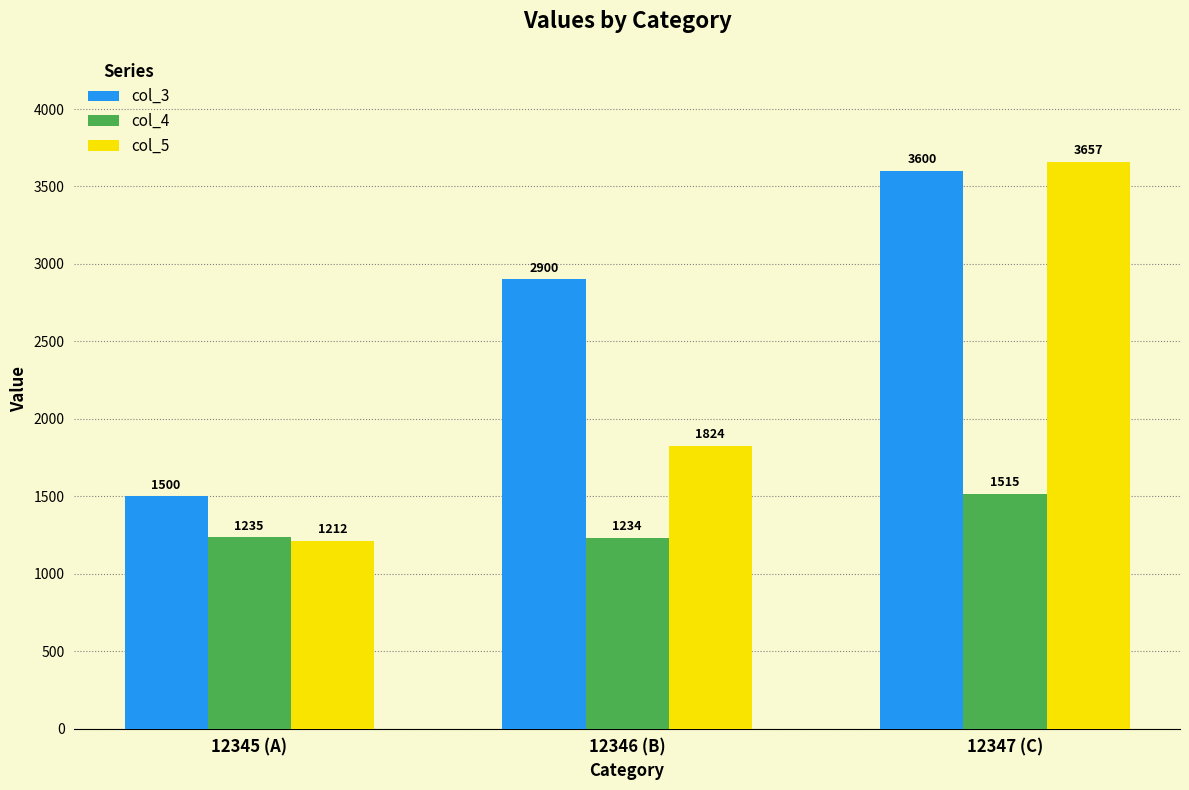

How many col_3 values are between 1500 and 3600?

3